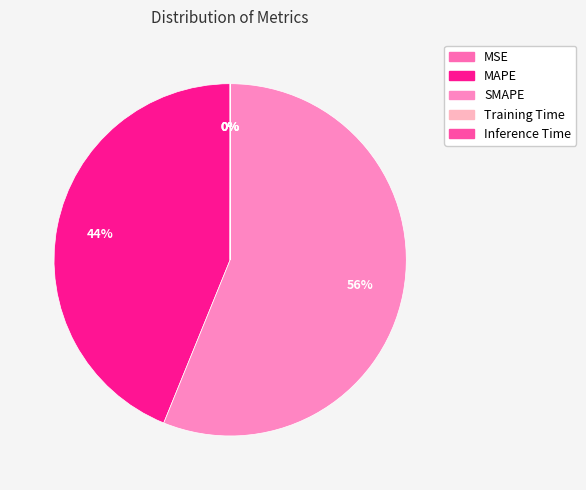

The MAPE slice represents 29% of the pie. True or false?

False